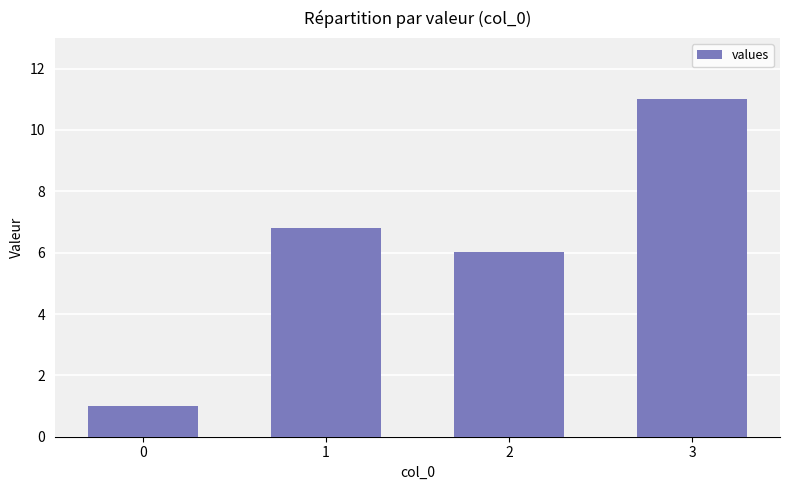

List the labels in order of value, largest first.

3, 1, 2, 0